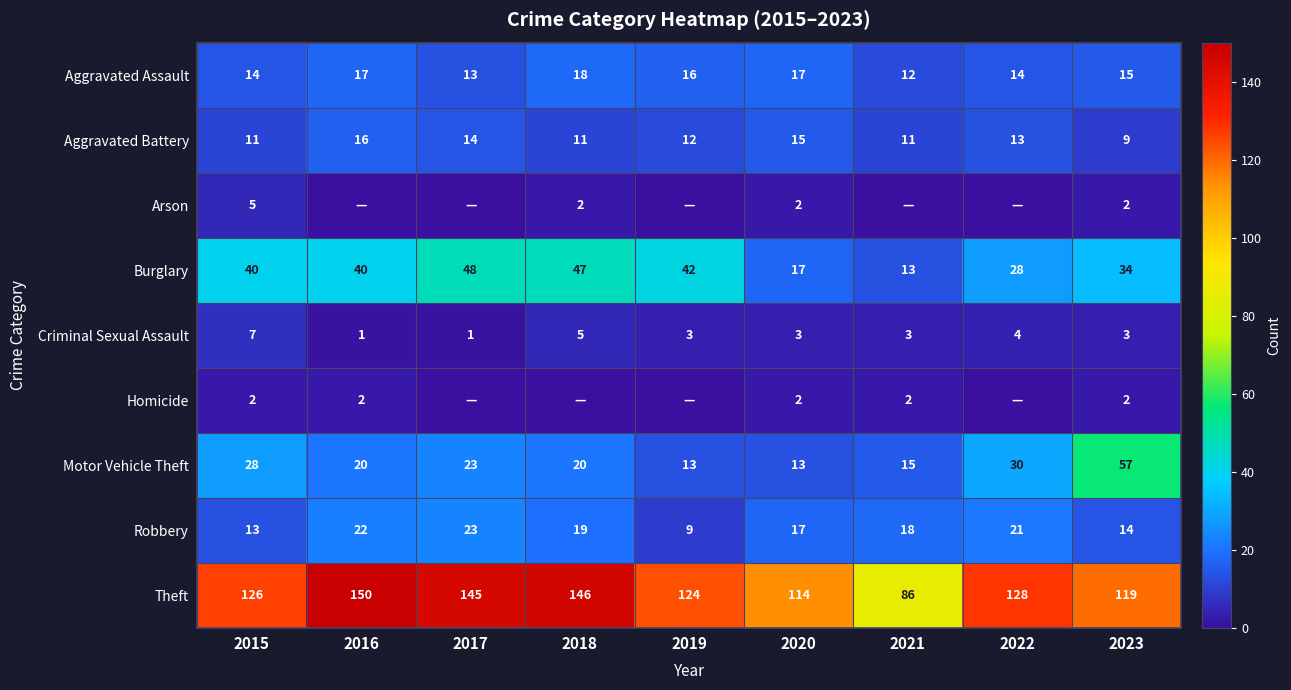

What is the difference between the second highest and minimum values in the Aggravated Assault series?

5